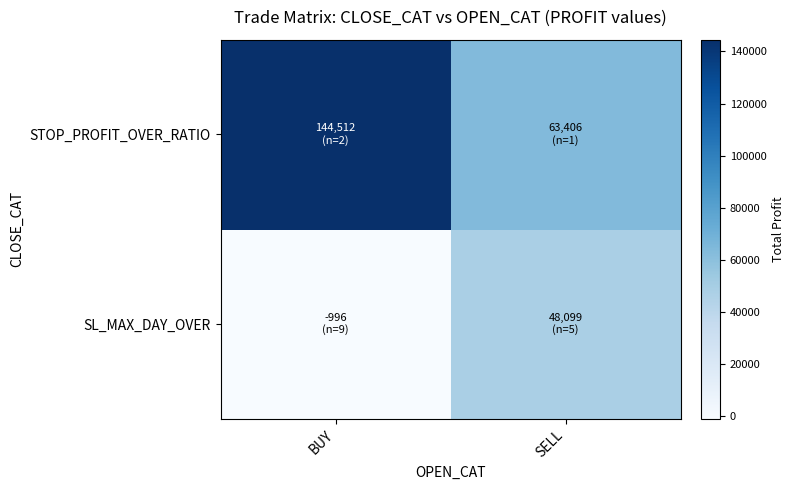

What is the difference between the highest and lowest values at SELL?

15307